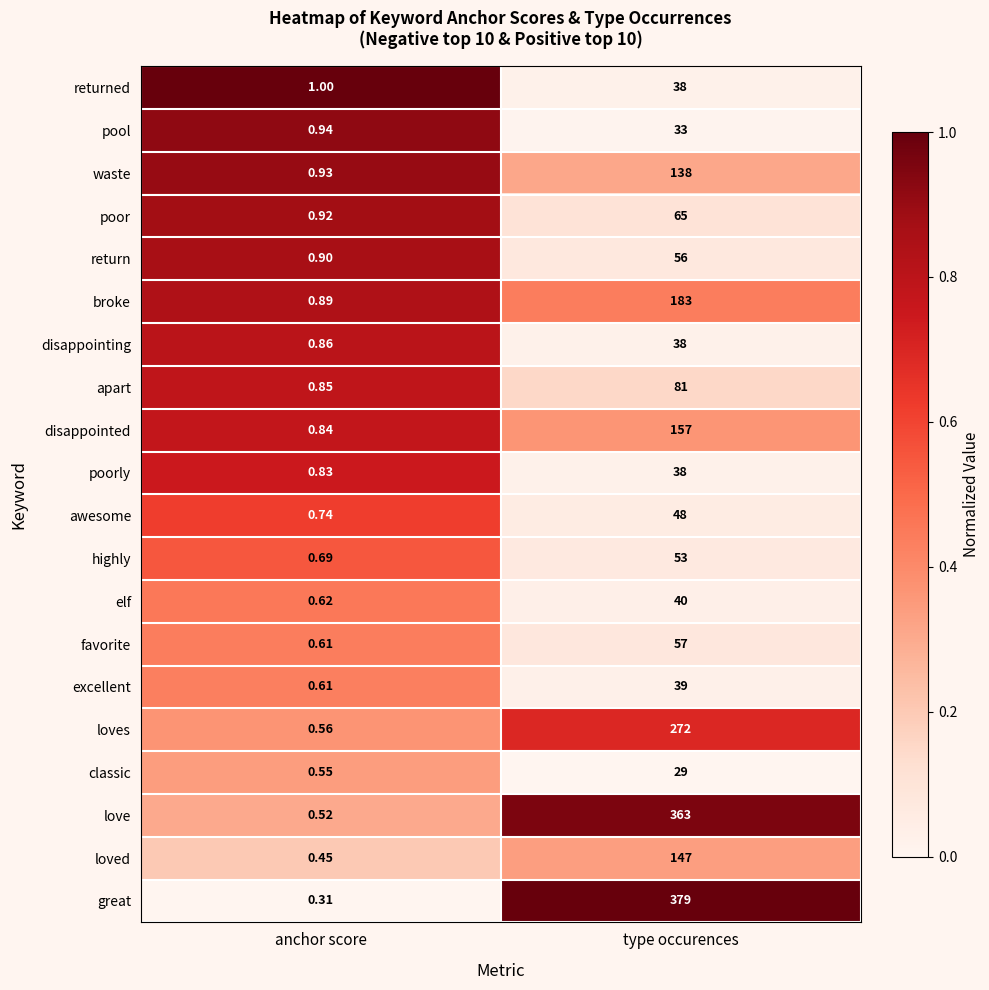

Which series has the widest spread of values?

great